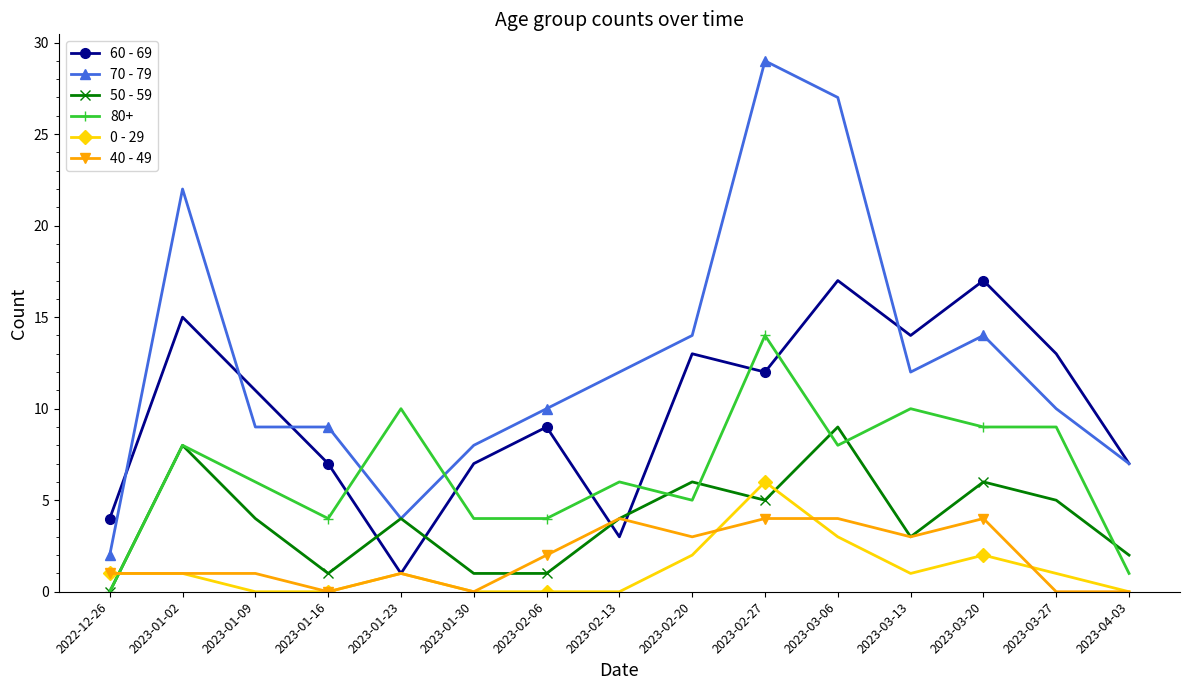

Count the number of categories in the chart.

15